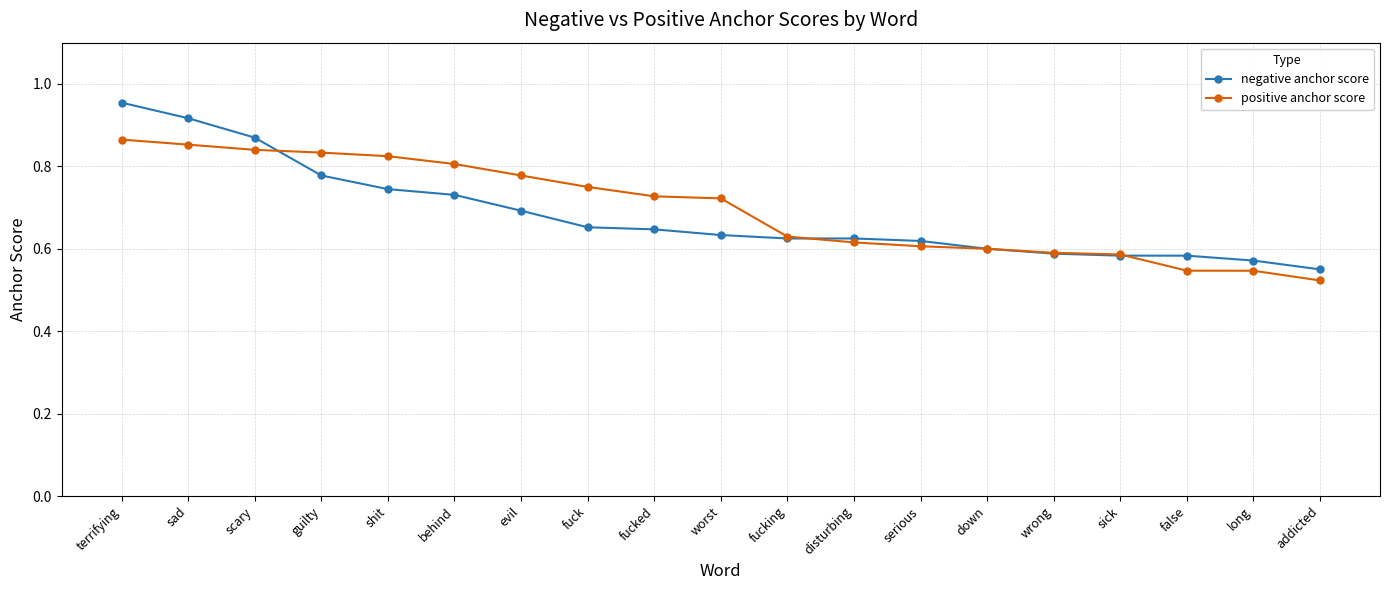

What is the label of the 5th point from the left?

shit